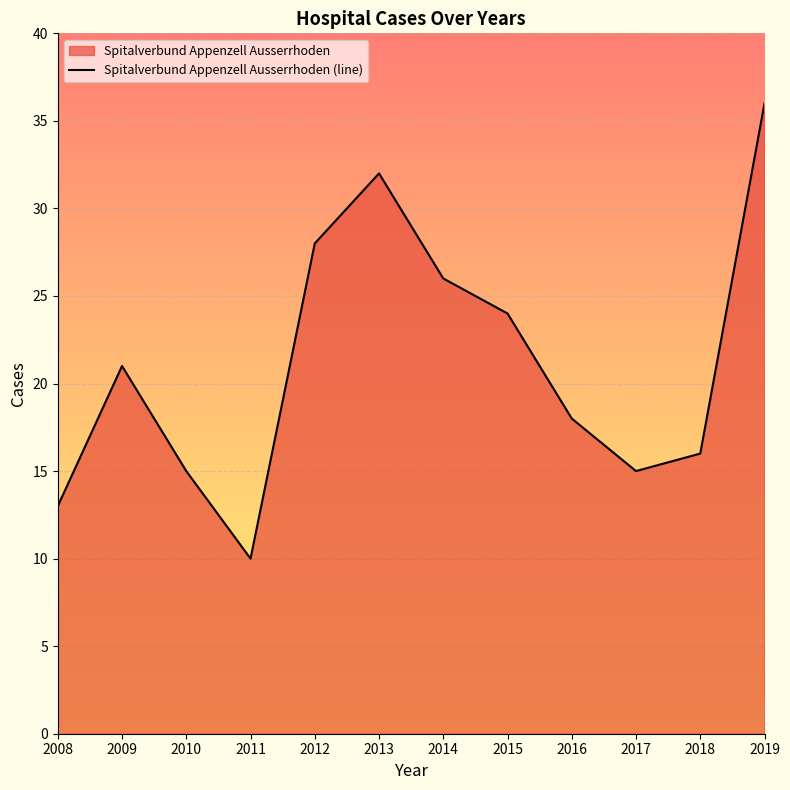

Reading left to right, transcribe all the data shown in this chart.

2008=13	2009=21	2010=15	2011=10	2012=28	2013=32	2014=26	2015=24	2016=18	2017=15	2018=16	2019=36